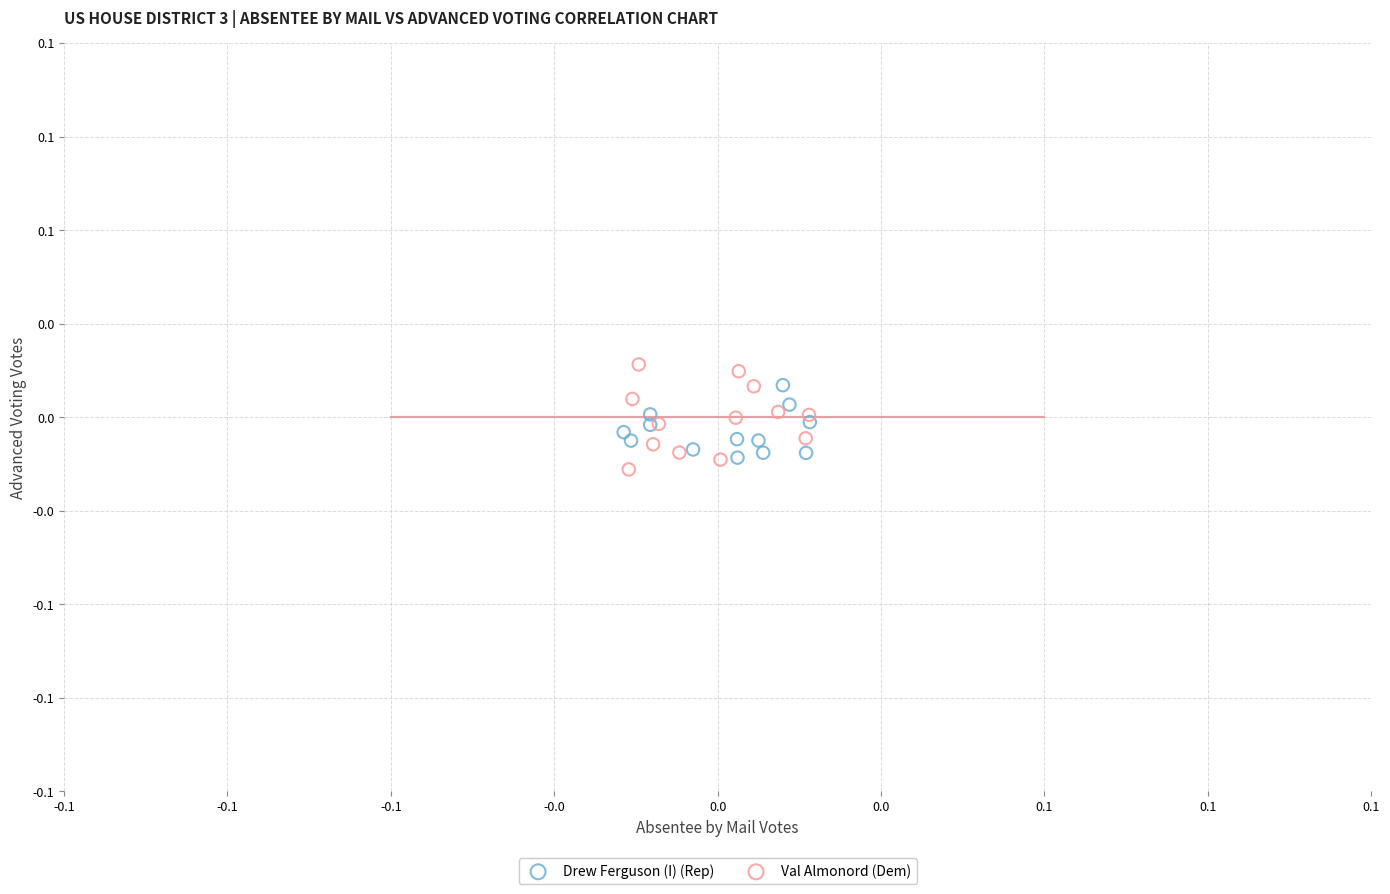

Which series contains the highest Y value?

Val Almonord (Dem)